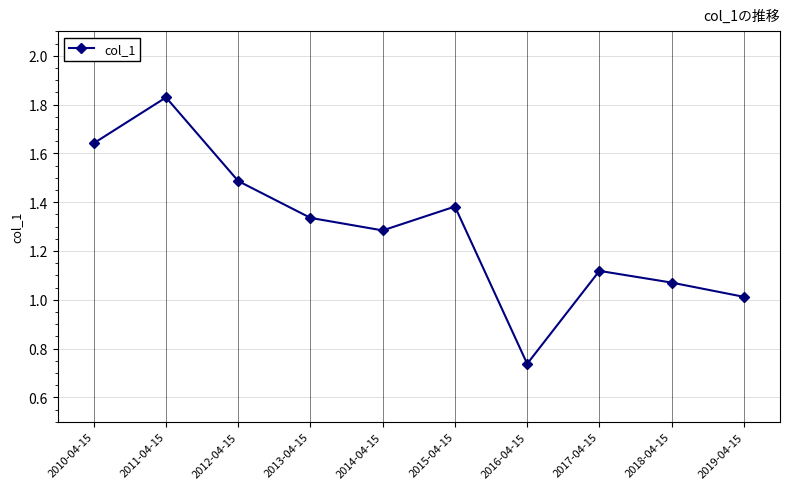

What is the difference between the second highest and second lowest values?

0.6